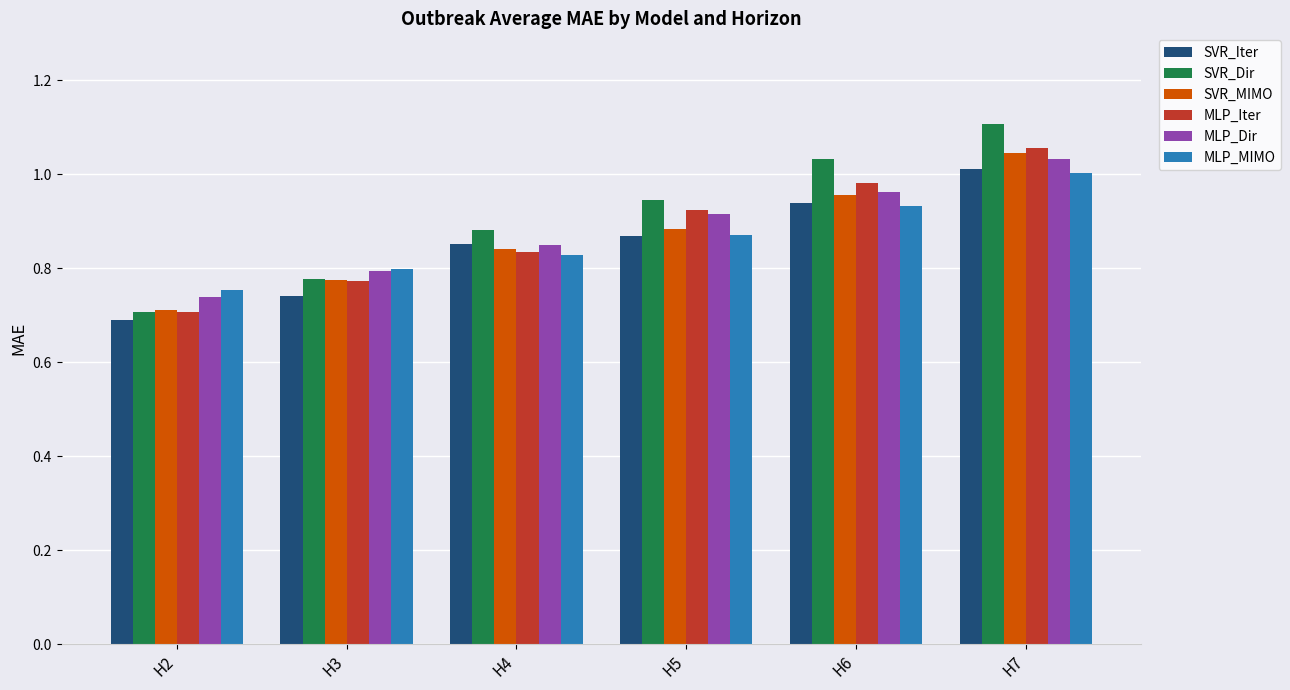

Is it true that SVR_Iter equals 0.2 at H3?

False